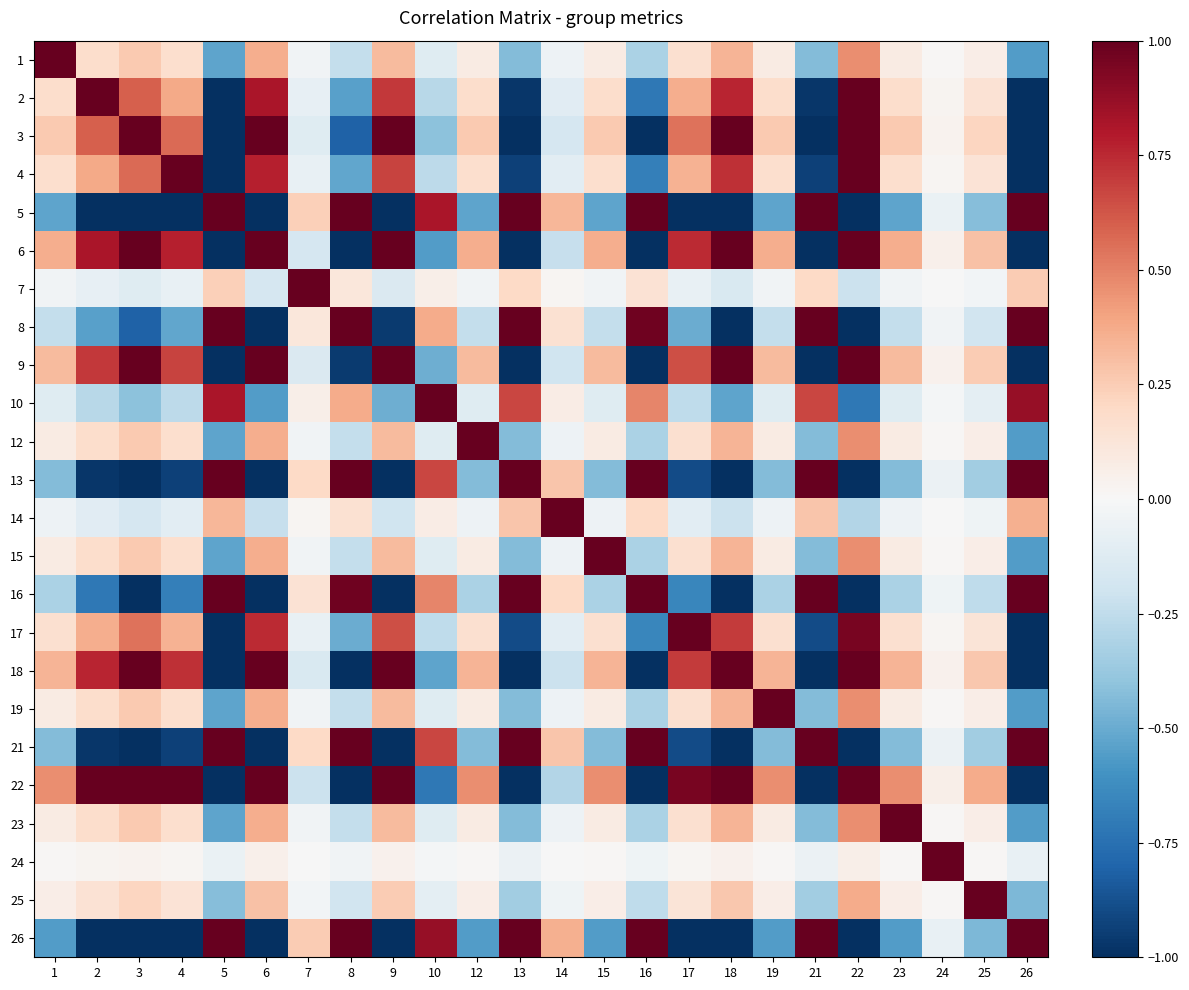

Reading right to left, what are all the values shown in this chart?

1: 26=-0.6	25=0.1	24=0.0	23=0.1	22=0.5	21=-0.4	19=0.1	18=0.3	17=0.2	16=-0.3	15=0.1	14=-0.0	13=-0.4	12=0.1	10=-0.1	9=0.3	8=-0.2	7=-0.0	6=0.4	5=-0.5	4=0.2	3=0.3	2=0.2	1=1.0
2: 26=-1.0	25=0.1	24=0.0	23=0.2	22=1.0	21=-1.0	19=0.2	18=0.8	17=0.4	16=-0.7	15=0.2	14=-0.1	13=-1.0	12=0.2	10=-0.3	9=0.7	8=-0.5	7=-0.1	6=0.8	5=-1.0	4=0.4	3=0.6	2=1.0	1=0.2
3: 26=-1.0	25=0.2	24=0.0	23=0.3	22=1.0	21=-1.0	19=0.3	18=1.0	17=0.5	16=-1.0	15=0.3	14=-0.2	13=-1.0	12=0.3	10=-0.4	9=1.0	8=-0.8	7=-0.1	6=1.0	5=-1.0	4=0.6	3=1.0	2=0.6	1=0.3
4: 26=-1.0	25=0.1	24=0.0	23=0.2	22=1.0	21=-0.9	19=0.2	18=0.7	17=0.3	16=-0.7	15=0.2	14=-0.1	13=-0.9	12=0.2	10=-0.3	9=0.7	8=-0.5	7=-0.1	6=0.8	5=-1.0	4=1.0	3=0.6	2=0.4	1=0.2
5: 26=1.0	25=-0.4	24=-0.1	23=-0.5	22=-1.0	21=1.0	19=-0.5	18=-1.0	17=-1.0	16=1.0	15=-0.5	14=0.3	13=1.0	12=-0.5	10=0.8	9=-1.0	8=1.0	7=0.2	6=-1.0	5=1.0	4=-1.0	3=-1.0	2=-1.0	1=-0.5
6: 26=-1.0	25=0.3	24=0.0	23=0.4	22=1.0	21=-1.0	19=0.4	18=1.0	17=0.7	16=-1.0	15=0.4	14=-0.2	13=-1.0	12=0.4	10=-0.6	9=1.0	8=-1.0	7=-0.2	6=1.0	5=-1.0	4=0.8	3=1.0	2=0.8	1=0.4
7: 26=0.3	25=-0.0	24=-0.0	23=-0.0	22=-0.2	21=0.2	19=-0.0	18=-0.2	17=-0.1	16=0.1	15=-0.0	14=0.0	13=0.2	12=-0.0	10=0.1	9=-0.1	8=0.1	7=1.0	6=-0.2	5=0.2	4=-0.1	3=-0.1	2=-0.1	1=-0.0
8: 26=1.0	25=-0.2	24=-0.0	23=-0.2	22=-1.0	21=1.0	19=-0.2	18=-1.0	17=-0.5	16=1.0	15=-0.2	14=0.2	13=1.0	12=-0.2	10=0.4	9=-1.0	8=1.0	7=0.1	6=-1.0	5=1.0	4=-0.5	3=-0.8	2=-0.5	1=-0.2
9: 26=-1.0	25=0.3	24=0.0	23=0.3	22=1.0	21=-1.0	19=0.3	18=1.0	17=0.6	16=-1.0	15=0.3	14=-0.2	13=-1.0	12=0.3	10=-0.5	9=1.0	8=-1.0	7=-0.1	6=1.0	5=-1.0	4=0.7	3=1.0	2=0.7	1=0.3
10: 26=0.9	25=-0.1	24=-0.0	23=-0.1	22=-0.7	21=0.7	19=-0.1	18=-0.5	17=-0.3	16=0.5	15=-0.1	14=0.1	13=0.7	12=-0.1	10=1.0	9=-0.5	8=0.4	7=0.1	6=-0.6	5=0.8	4=-0.3	3=-0.4	2=-0.3	1=-0.1
12: 26=-0.6	25=0.1	24=0.0	23=0.1	22=0.5	21=-0.4	19=0.1	18=0.3	17=0.2	16=-0.3	15=0.1	14=-0.0	13=-0.4	12=1.0	10=-0.1	9=0.3	8=-0.2	7=-0.0	6=0.4	5=-0.5	4=0.2	3=0.3	2=0.2	1=0.1
13: 26=1.0	25=-0.3	24=-0.1	23=-0.4	22=-1.0	21=1.0	19=-0.4	18=-1.0	17=-0.9	16=1.0	15=-0.4	14=0.3	13=1.0	12=-0.4	10=0.7	9=-1.0	8=1.0	7=0.2	6=-1.0	5=1.0	4=-0.9	3=-1.0	2=-1.0	1=-0.4
14: 26=0.4	25=-0.0	24=-0.0	23=-0.0	22=-0.3	21=0.3	19=-0.0	18=-0.2	17=-0.1	16=0.2	15=-0.0	14=1.0	13=0.3	12=-0.0	10=0.1	9=-0.2	8=0.2	7=0.0	6=-0.2	5=0.3	4=-0.1	3=-0.2	2=-0.1	1=-0.0
15: 26=-0.6	25=0.1	24=0.0	23=0.1	22=0.5	21=-0.4	19=0.1	18=0.3	17=0.2	16=-0.3	15=1.0	14=-0.0	13=-0.4	12=0.1	10=-0.1	9=0.3	8=-0.2	7=-0.0	6=0.4	5=-0.5	4=0.2	3=0.3	2=0.2	1=0.1
16: 26=1.0	25=-0.3	24=-0.0	23=-0.3	22=-1.0	21=1.0	19=-0.3	18=-1.0	17=-0.7	16=1.0	15=-0.3	14=0.2	13=1.0	12=-0.3	10=0.5	9=-1.0	8=1.0	7=0.1	6=-1.0	5=1.0	4=-0.7	3=-1.0	2=-0.7	1=-0.3
17: 26=-1.0	25=0.1	24=0.0	23=0.2	22=1.0	21=-0.9	19=0.2	18=0.7	17=1.0	16=-0.7	15=0.2	14=-0.1	13=-0.9	12=0.2	10=-0.3	9=0.6	8=-0.5	7=-0.1	6=0.7	5=-1.0	4=0.3	3=0.5	2=0.4	1=0.2
18: 26=-1.0	25=0.3	24=0.0	23=0.3	22=1.0	21=-1.0	19=0.3	18=1.0	17=0.7	16=-1.0	15=0.3	14=-0.2	13=-1.0	12=0.3	10=-0.5	9=1.0	8=-1.0	7=-0.2	6=1.0	5=-1.0	4=0.7	3=1.0	2=0.8	1=0.3
19: 26=-0.6	25=0.1	24=0.0	23=0.1	22=0.5	21=-0.4	19=1.0	18=0.3	17=0.2	16=-0.3	15=0.1	14=-0.0	13=-0.4	12=0.1	10=-0.1	9=0.3	8=-0.2	7=-0.0	6=0.4	5=-0.5	4=0.2	3=0.3	2=0.2	1=0.1
21: 26=1.0	25=-0.3	24=-0.1	23=-0.4	22=-1.0	21=1.0	19=-0.4	18=-1.0	17=-0.9	16=1.0	15=-0.4	14=0.3	13=1.0	12=-0.4	10=0.7	9=-1.0	8=1.0	7=0.2	6=-1.0	5=1.0	4=-0.9	3=-1.0	2=-1.0	1=-0.4
22: 26=-1.0	25=0.4	24=0.1	23=0.5	22=1.0	21=-1.0	19=0.5	18=1.0	17=1.0	16=-1.0	15=0.5	14=-0.3	13=-1.0	12=0.5	10=-0.7	9=1.0	8=-1.0	7=-0.2	6=1.0	5=-1.0	4=1.0	3=1.0	2=1.0	1=0.5
23: 26=-0.6	25=0.1	24=0.0	23=1.0	22=0.5	21=-0.4	19=0.1	18=0.3	17=0.2	16=-0.3	15=0.1	14=-0.0	13=-0.4	12=0.1	10=-0.1	9=0.3	8=-0.2	7=-0.0	6=0.4	5=-0.5	4=0.2	3=0.3	2=0.2	1=0.1
24: 26=-0.1	25=0.0	24=1.0	23=0.0	22=0.1	21=-0.1	19=0.0	18=0.0	17=0.0	16=-0.0	15=0.0	14=-0.0	13=-0.1	12=0.0	10=-0.0	9=0.0	8=-0.0	7=-0.0	6=0.0	5=-0.1	4=0.0	3=0.0	2=0.0	1=0.0
25: 26=-0.5	25=1.0	24=0.0	23=0.1	22=0.4	21=-0.3	19=0.1	18=0.3	17=0.1	16=-0.3	15=0.1	14=-0.0	13=-0.3	12=0.1	10=-0.1	9=0.3	8=-0.2	7=-0.0	6=0.3	5=-0.4	4=0.1	3=0.2	2=0.1	1=0.1
26: 26=1.0	25=-0.5	24=-0.1	23=-0.6	22=-1.0	21=1.0	19=-0.6	18=-1.0	17=-1.0	16=1.0	15=-0.6	14=0.4	13=1.0	12=-0.6	10=0.9	9=-1.0	8=1.0	7=0.3	6=-1.0	5=1.0	4=-1.0	3=-1.0	2=-1.0	1=-0.6